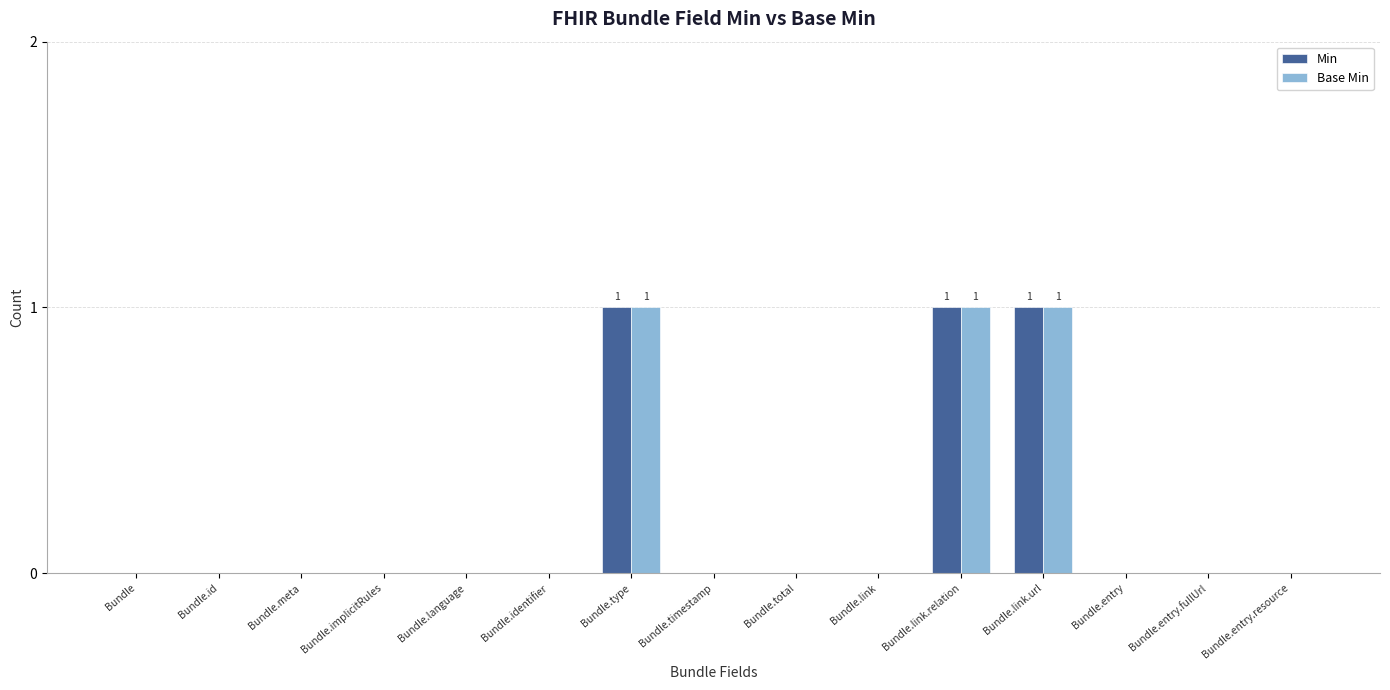

Is the value of Base Min at Bundle.entry.resource greater than the value of Min at Bundle.link.relation?

No